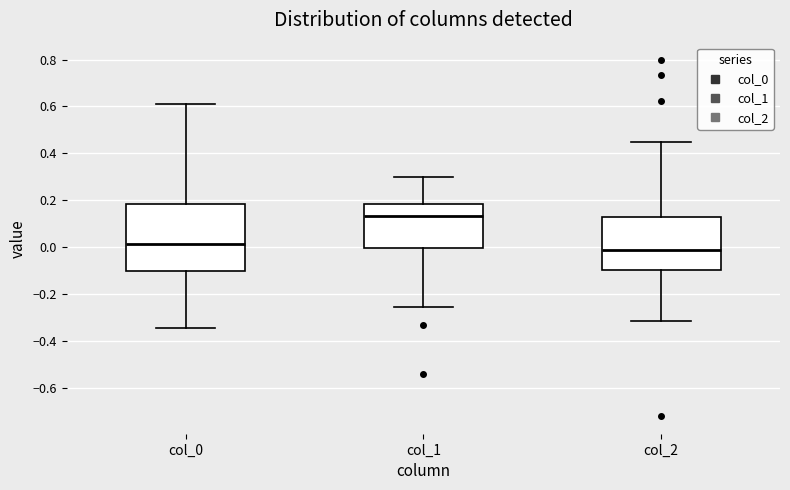

Comparing the boxes themselves (not the whiskers), which one is the tallest?

col_0